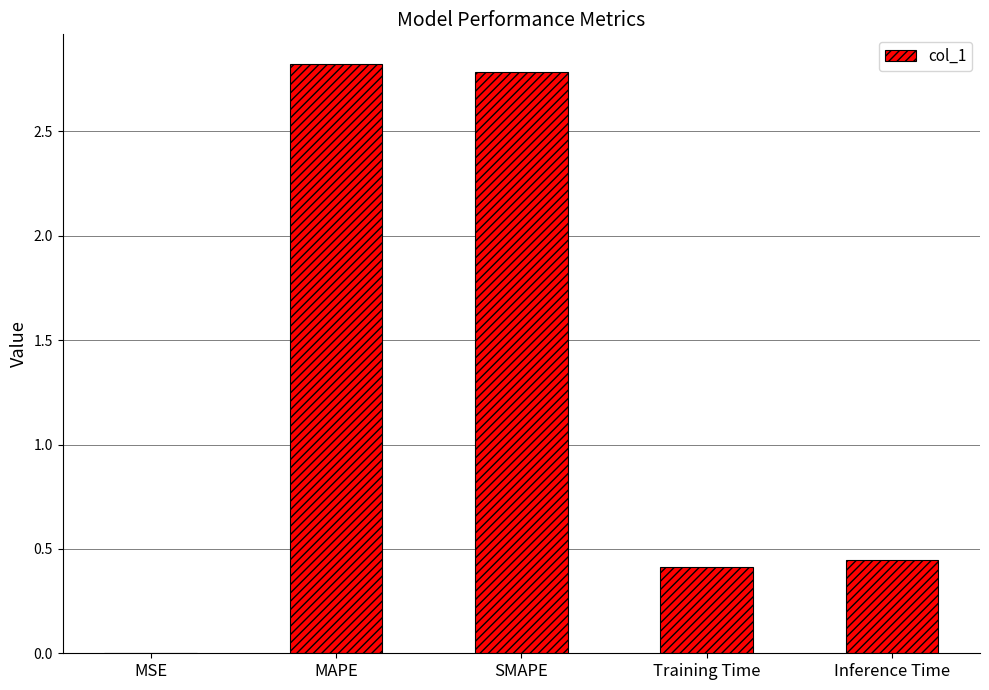

What is the sum of the values at Inference Time and MAPE?

3.3